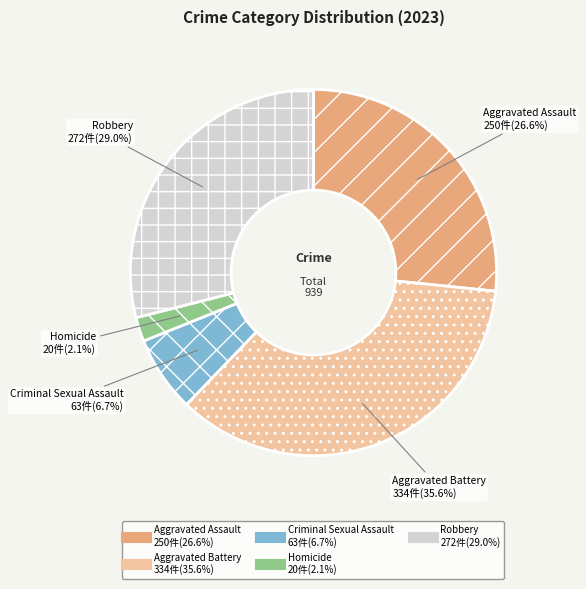

To the nearest percent, what is the difference between the Aggravated Assault and Aggravated Battery slice percentages?

9%